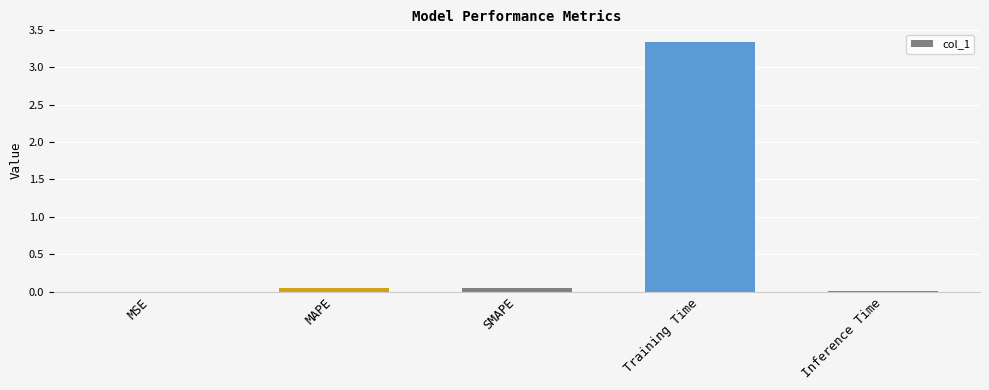

Is it true that the value at Training Time is 1.9?

False